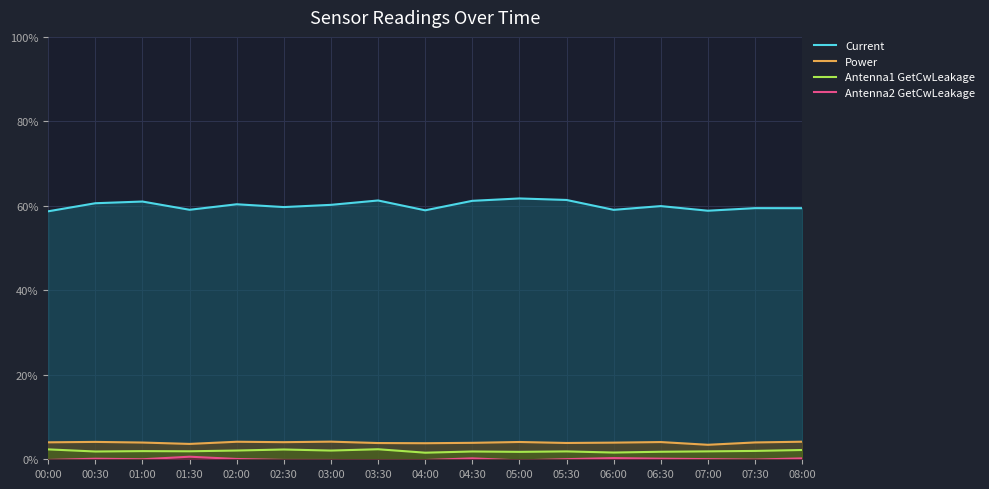

Reading left to right, extract all data points from this chart.

Current: 00:00=58.7	00:30=60.6	01:00=61.0	01:30=59.1	02:00=60.4	02:30=59.7	03:00=60.2	03:30=61.3	04:00=58.9	04:30=61.2	05:00=61.8	05:30=61.4	06:00=59.1	06:30=59.9	07:00=58.8	07:30=59.5	08:00=59.4
Power: 00:00=4.0	00:30=4.1	01:00=4.0	01:30=3.6	02:00=4.1	02:30=4.0	03:00=4.2	03:30=3.8	04:00=3.8	04:30=3.9	05:00=4.1	05:30=3.9	06:00=3.9	06:30=4.1	07:00=3.4	07:30=4.0	08:00=4.2
Antenna1 GetCwLeakage: 00:00=2.3	00:30=1.8	01:00=1.9	01:30=1.9	02:00=2.1	02:30=2.3	03:00=2.1	03:30=2.4	04:00=1.6	04:30=1.8	05:00=1.8	05:30=1.9	06:00=1.6	06:30=1.8	07:00=1.9	07:30=2.0	08:00=2.2
Antenna2 GetCwLeakage: 00:00=-0.2	00:30=0.1	01:00=0.0	01:30=0.6	02:00=0.1	02:30=-0.2	03:00=-0.2	03:30=-0.2	04:00=-0.2	04:30=0.2	05:00=-0.3	05:30=0.0	06:00=0.3	06:30=0.1	07:00=0.0	07:30=-0.1	08:00=0.2